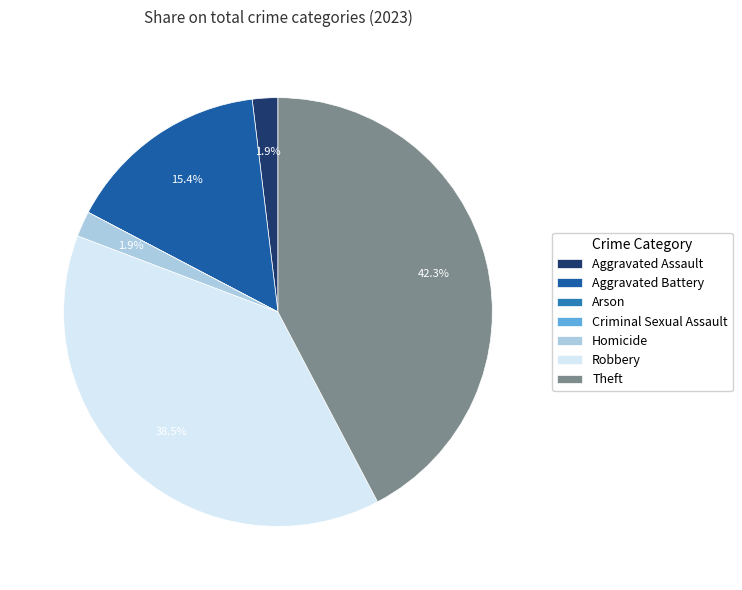

Is there any slice that represents more than half of the pie?

No